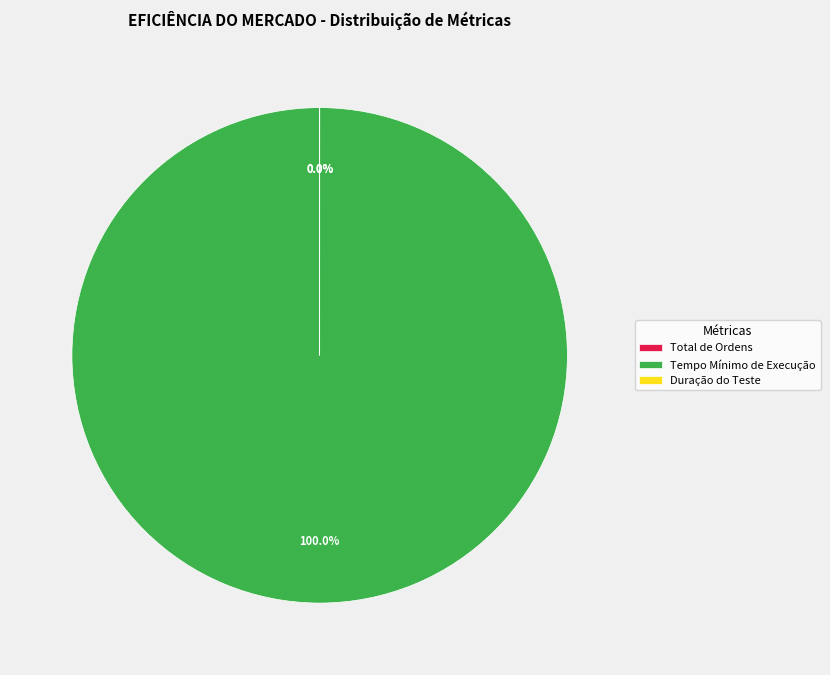

Do Ordens Executadas and Total de Ordens together represent more than half of the pie?

No